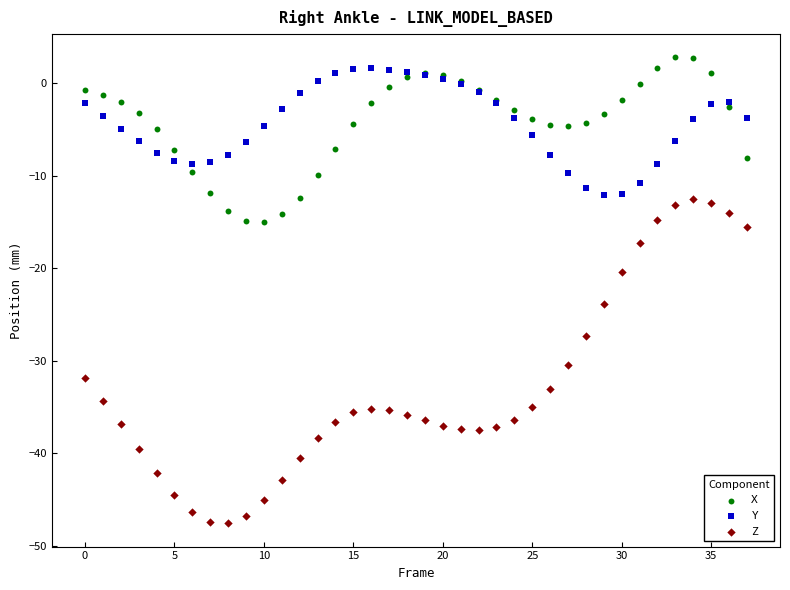

Which series reaches the minimum Y coordinate?

Z